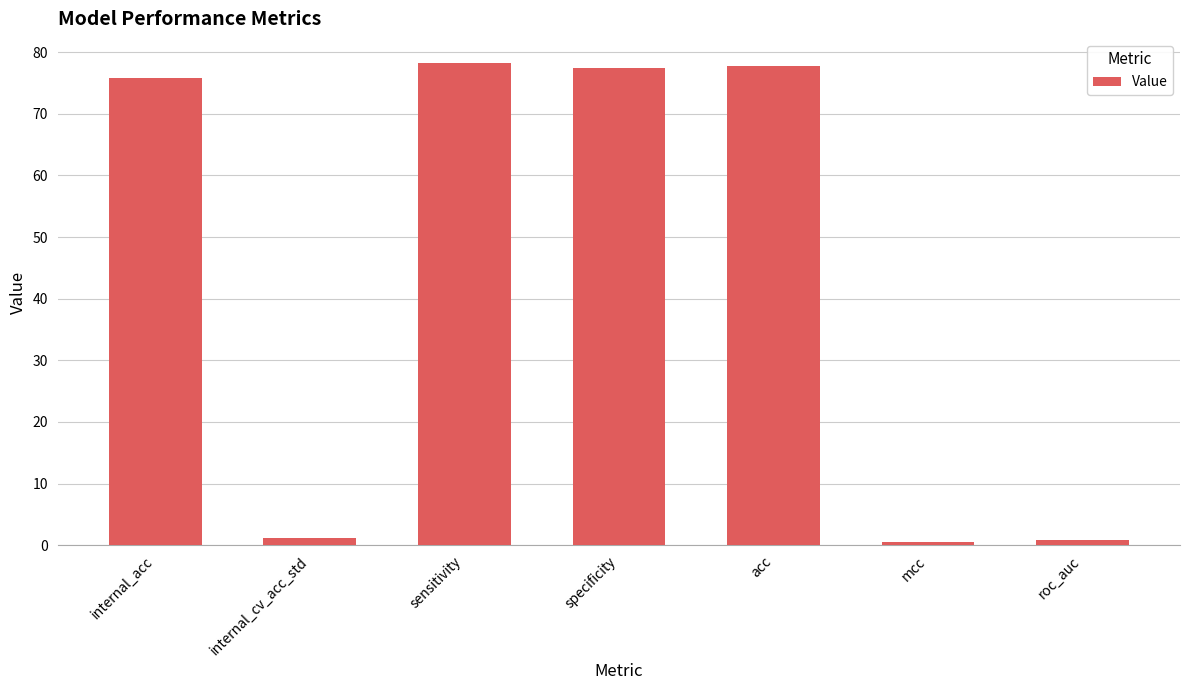

At which label does the data first exceed 75?

internal_acc